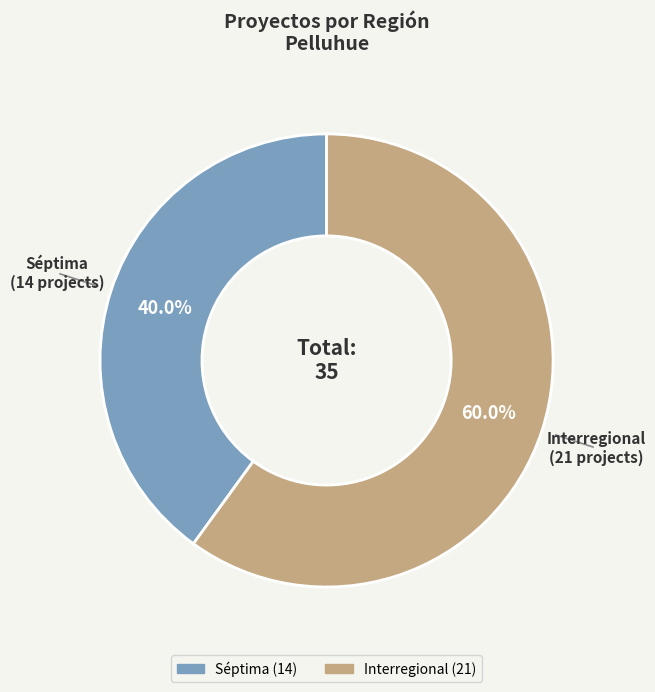

What percentage is the Interregional slice, to the nearest percent?

60%